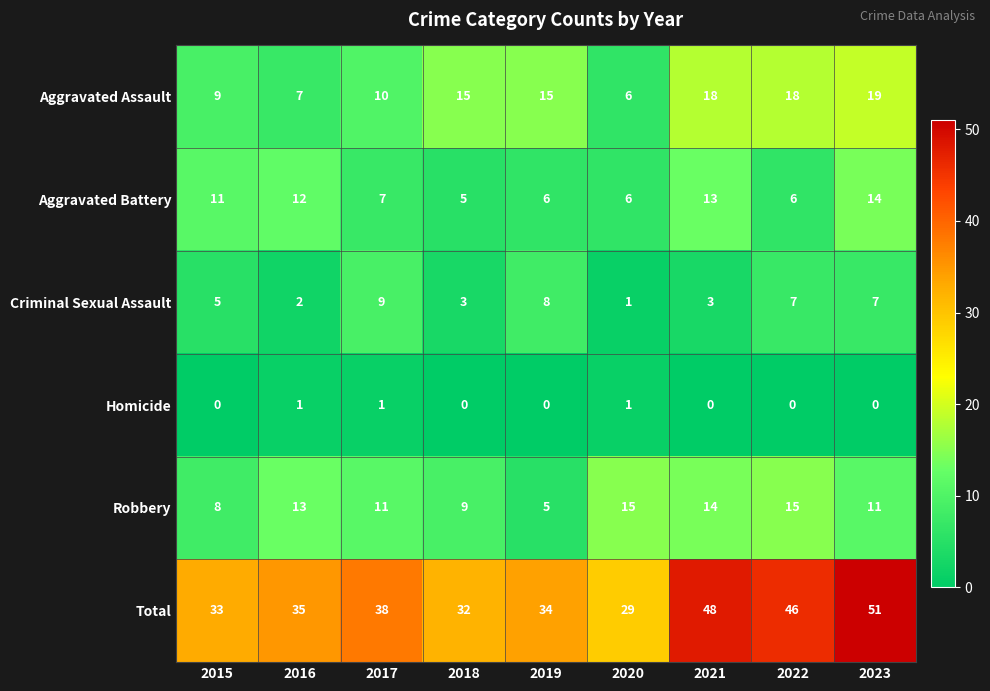

How many series are shown in this chart?

6